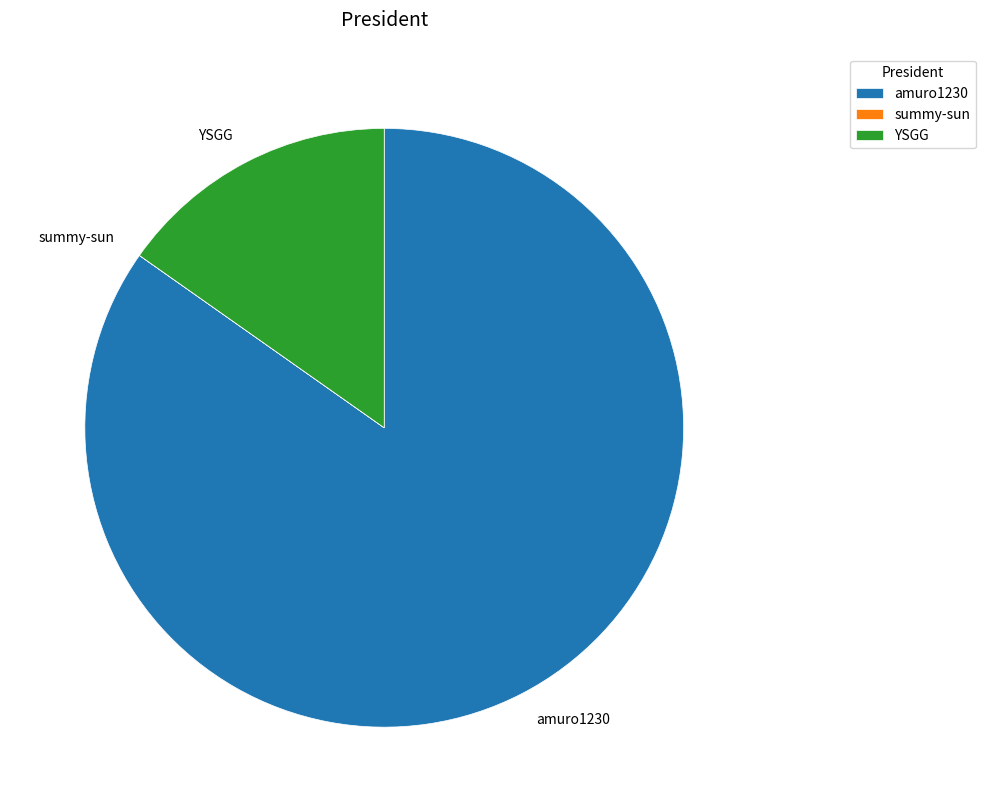

Do amuro1230 and YSGG together represent more than half of the pie?

Yes